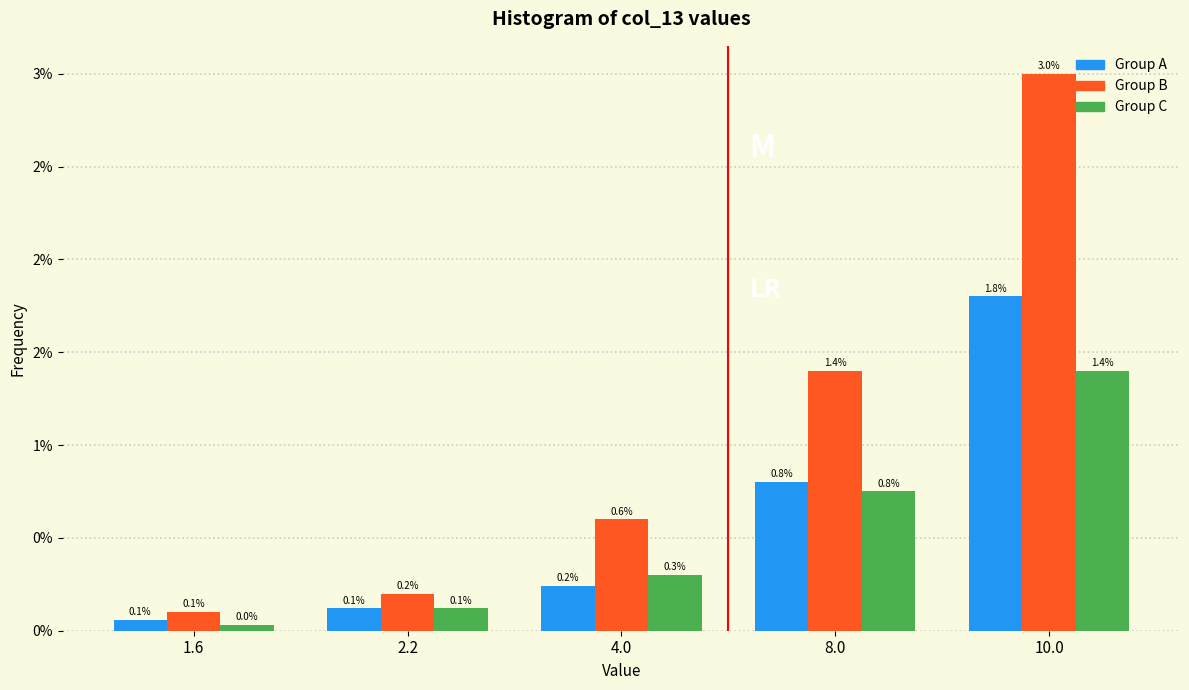

What are all the series names shown in the legend?

Group A, Group B, Group C